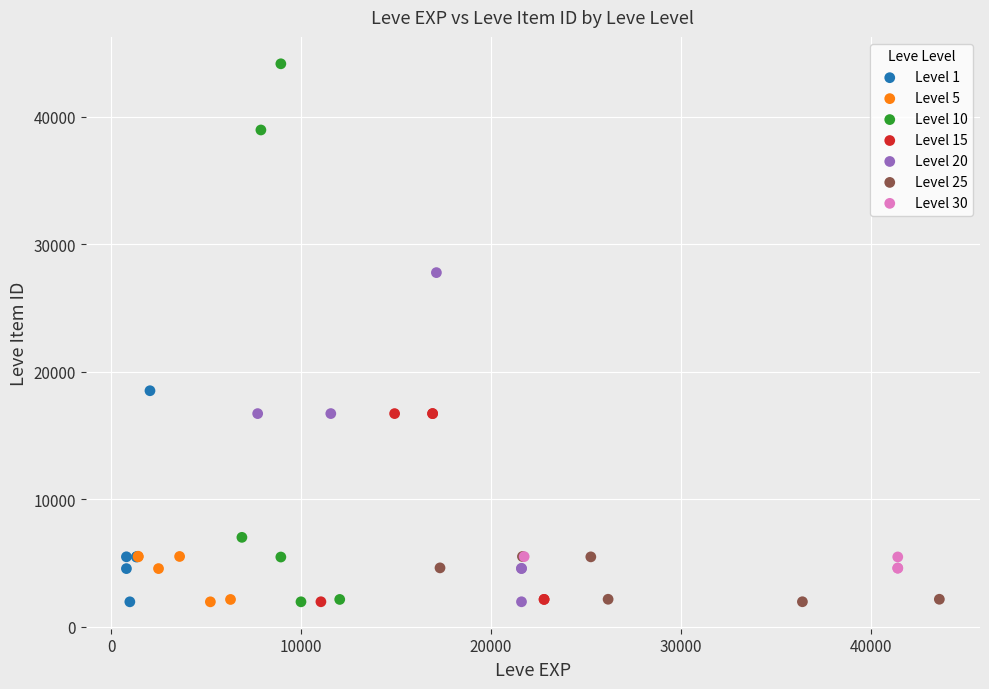

Which series has the largest Y range (max minus min)?

Level 10